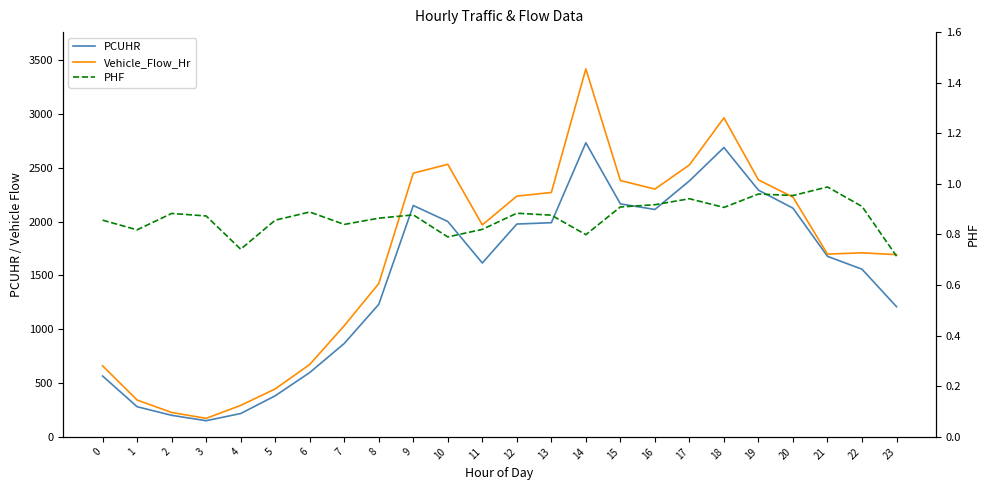

At which category does the chart reach its minimum across all series?

23